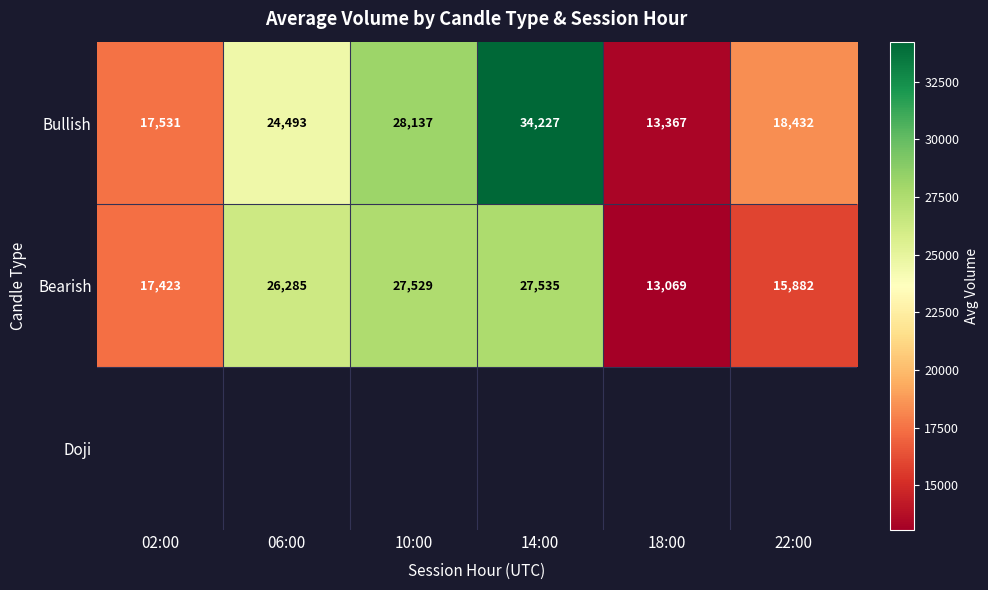

At which category does the chart reach its peak across all series?

14:00